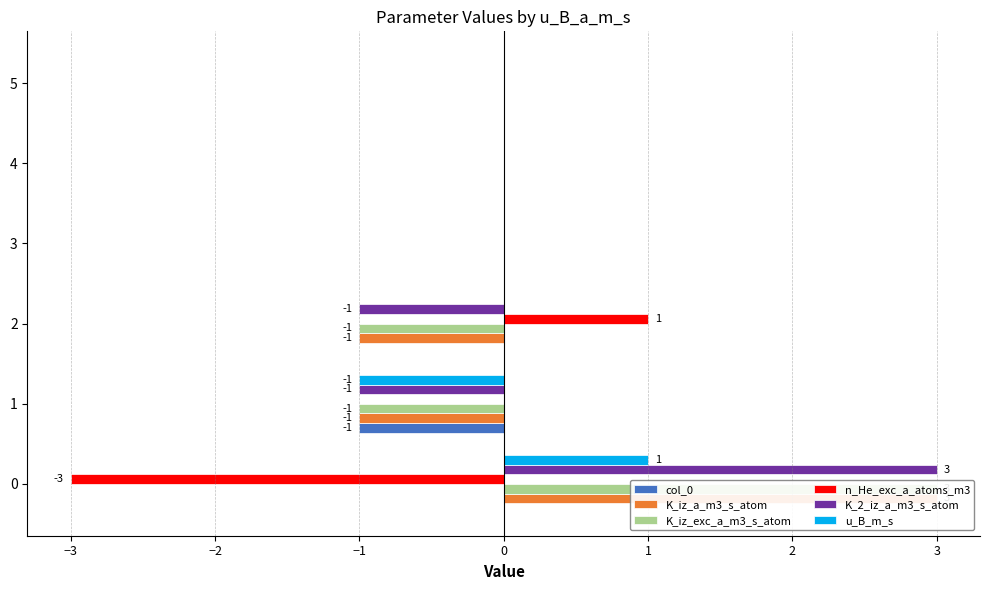

What is the smallest value displayed?

-3